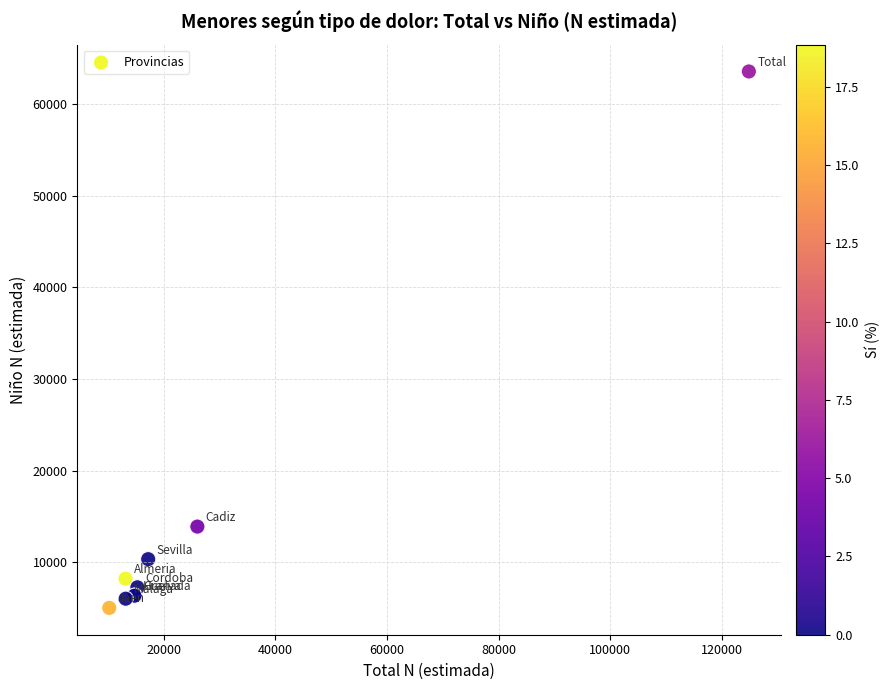

What Y value in the scatter plot is closest to 34297?

13906